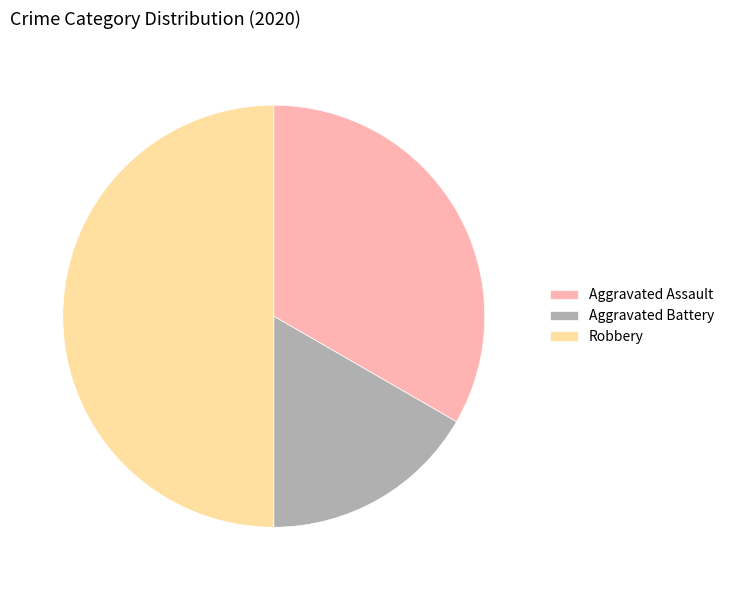

True or false: Aggravated Battery accounts for 17% of the total.

True